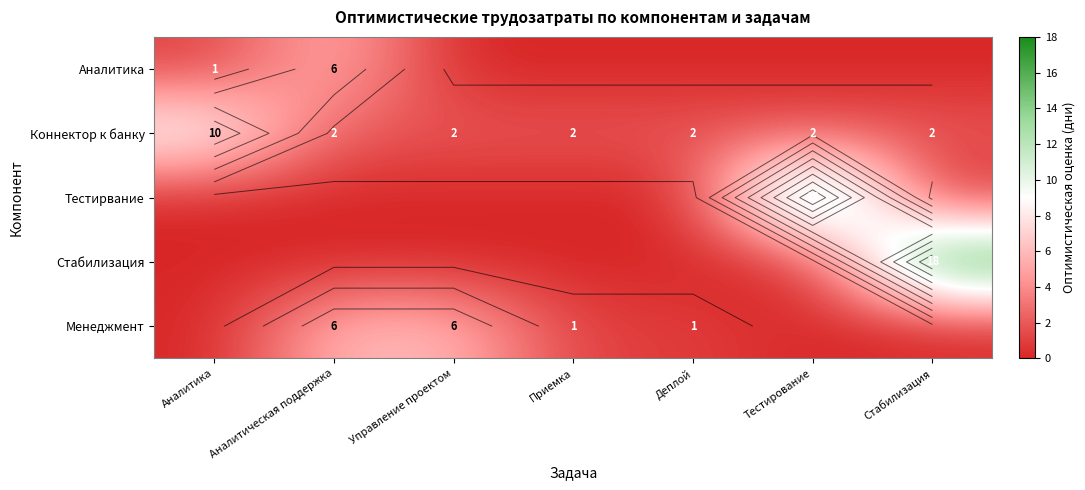

Which series has the largest total across all categories?

Коннектор к банку